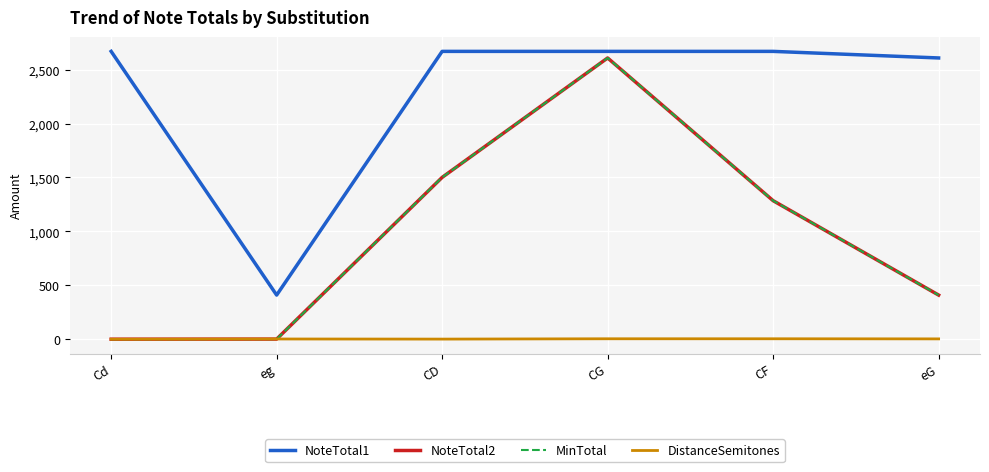

Which series has the widest spread of values?

NoteTotal2